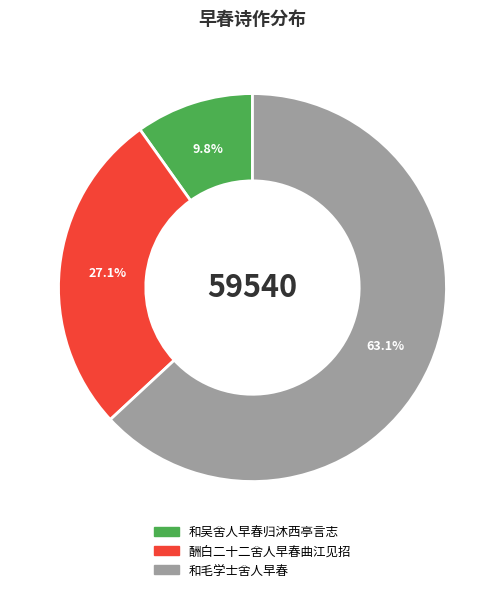

Is there any slice that represents more than half of the pie?

Yes